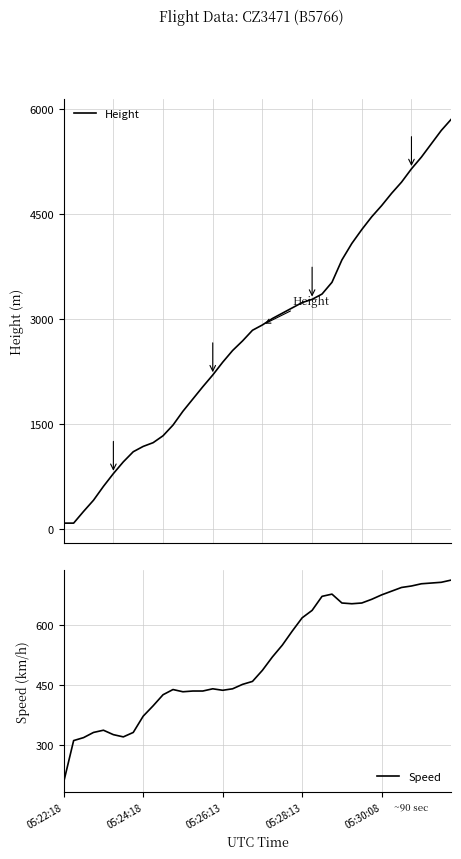

How many lines are shown in the chart?

2